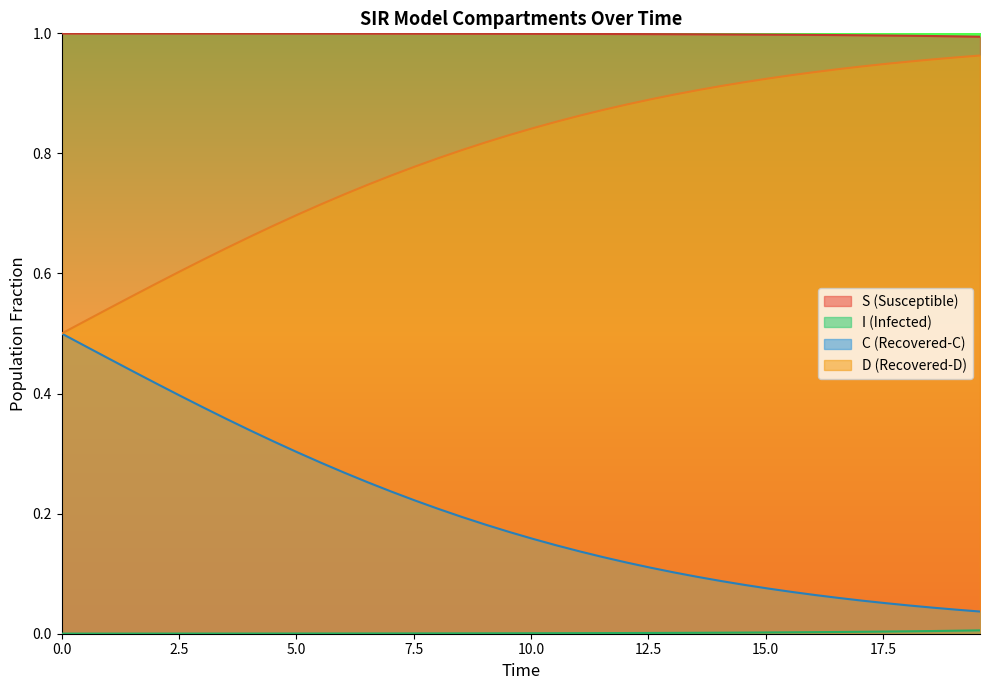

True or false: C (Recovered-C) and S (Susceptible) cross at least once.

False